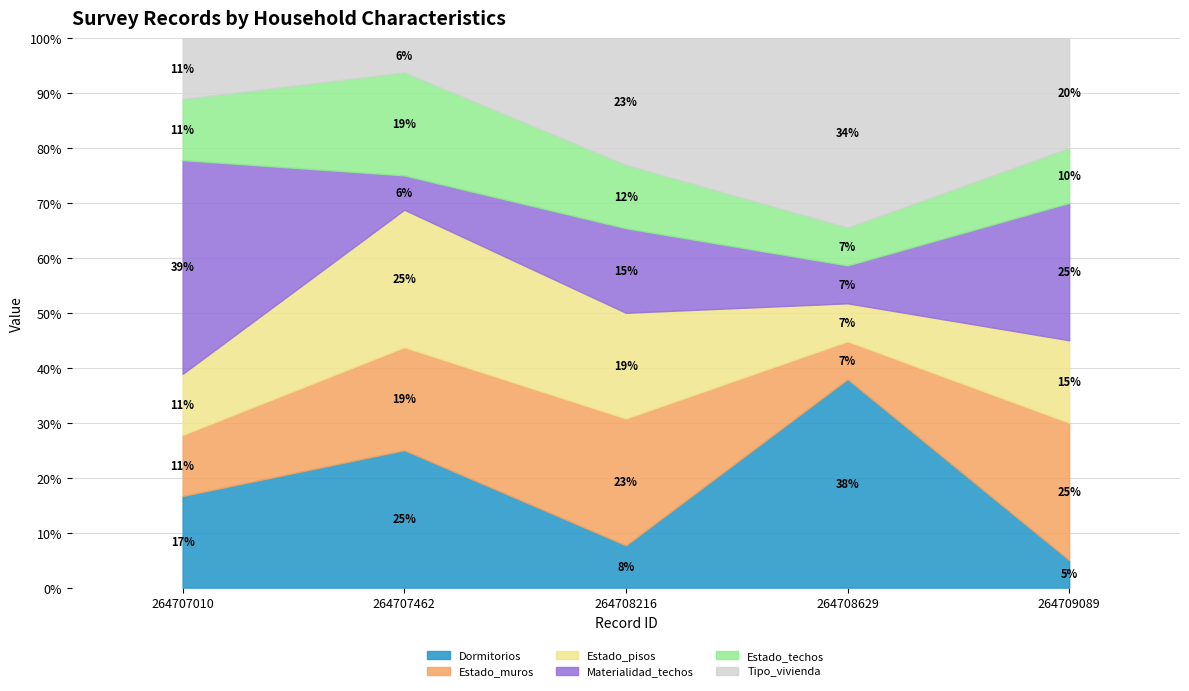

What is the total value across all series at 264708629?

100.0